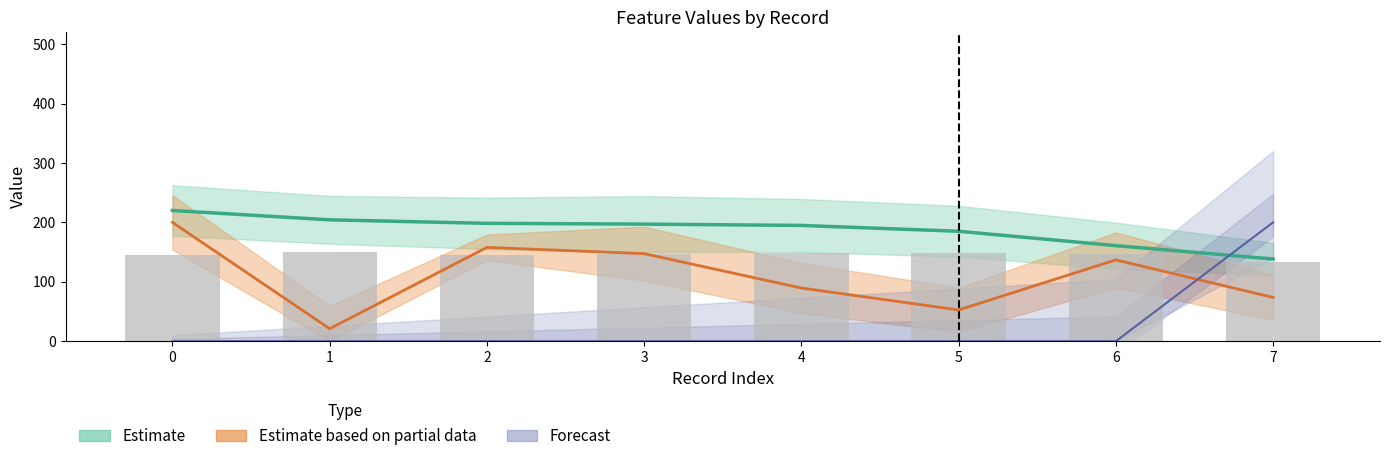

What is the difference between the highest and lowest values at 4?

194.8